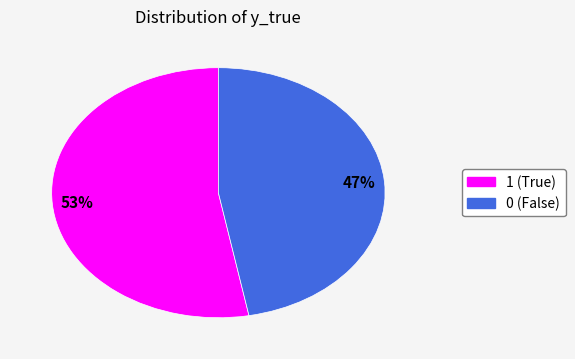

Is 0 the majority of the pie?

No